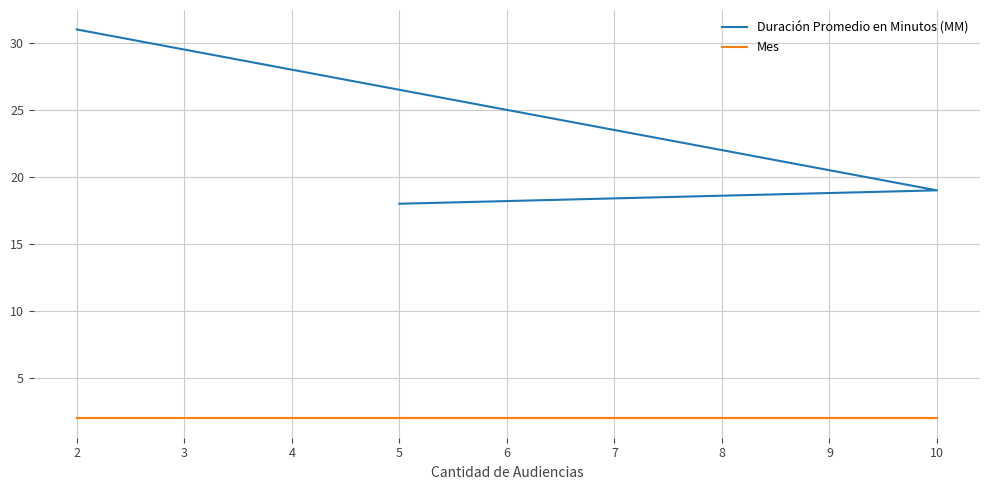

How many series are shown in this chart?

2